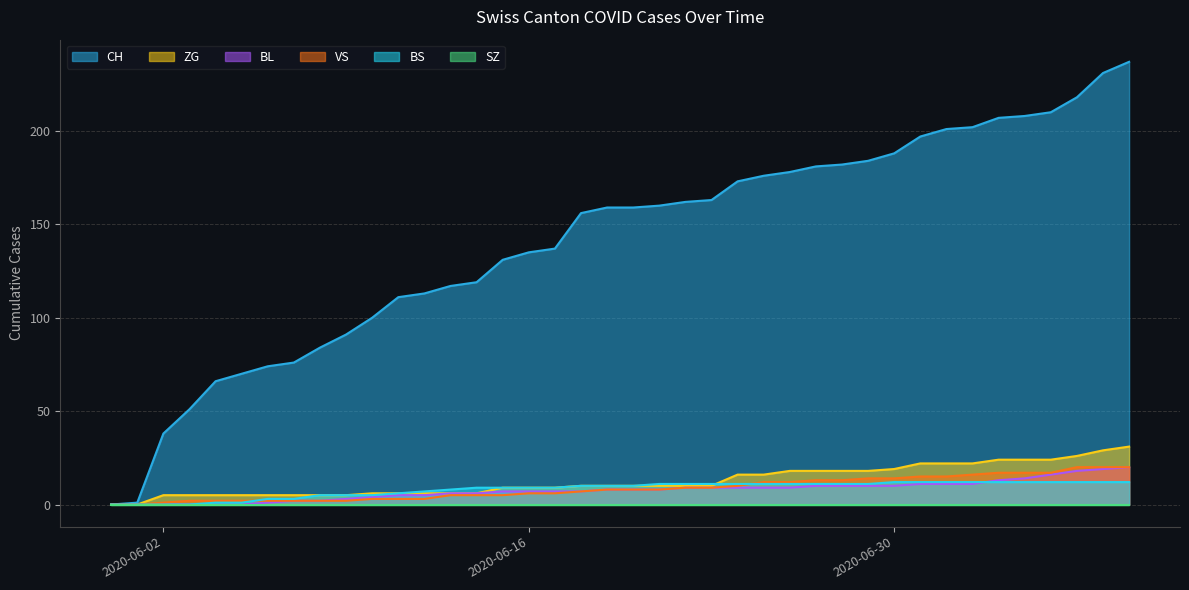

What is the maximum value for ZG?

31